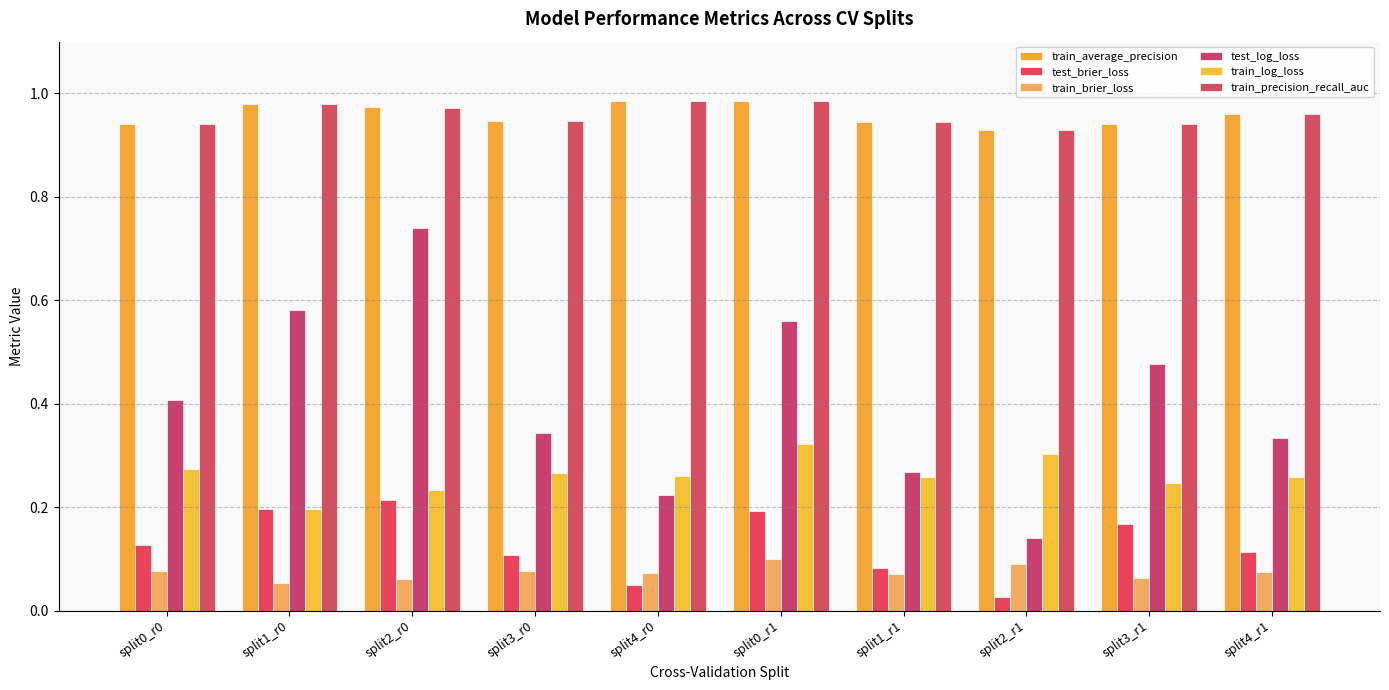

Are the bars grouped side by side (vs. stacked)?

Yes